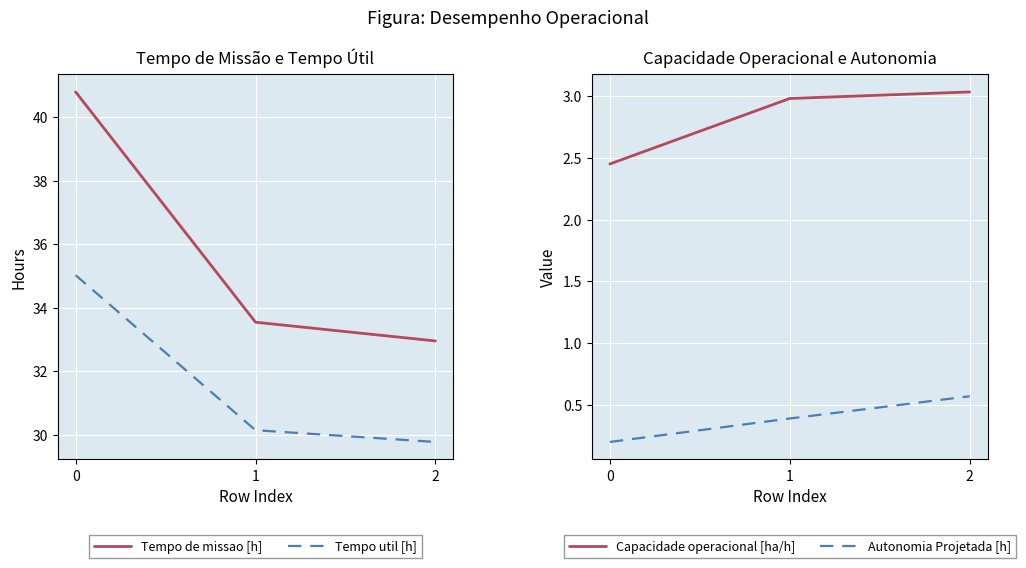

Is this an area chart (filled region under the line)?

No